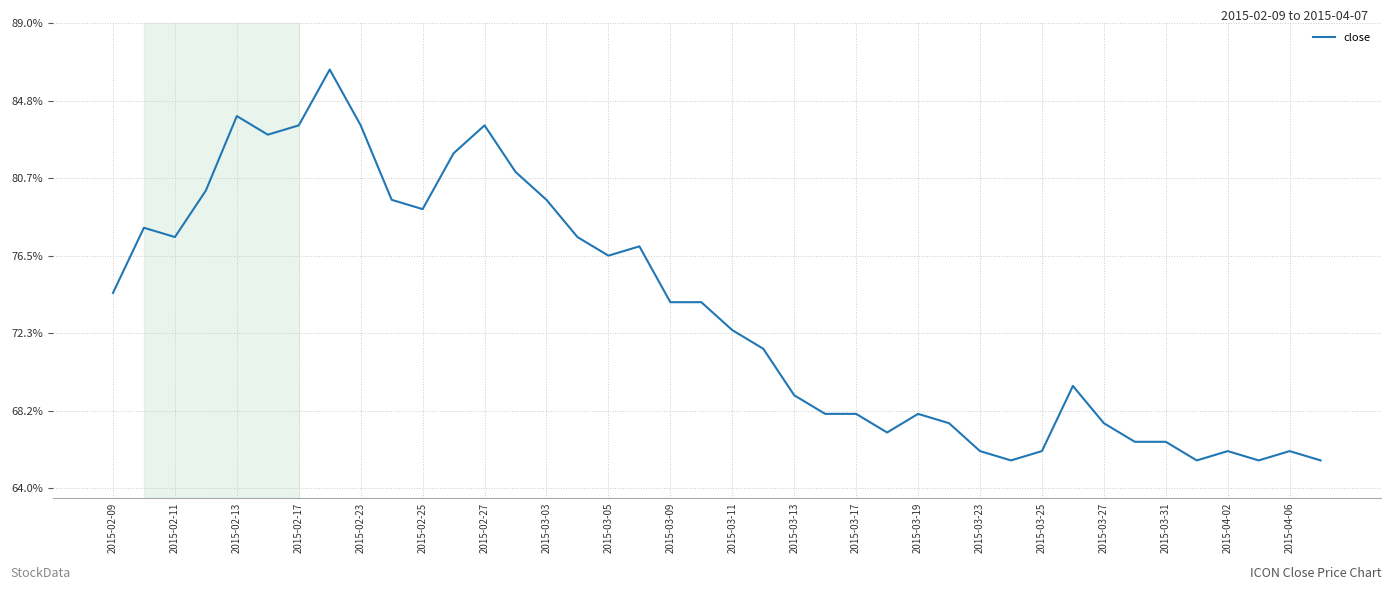

Is this an area chart (filled region under the line)?

No